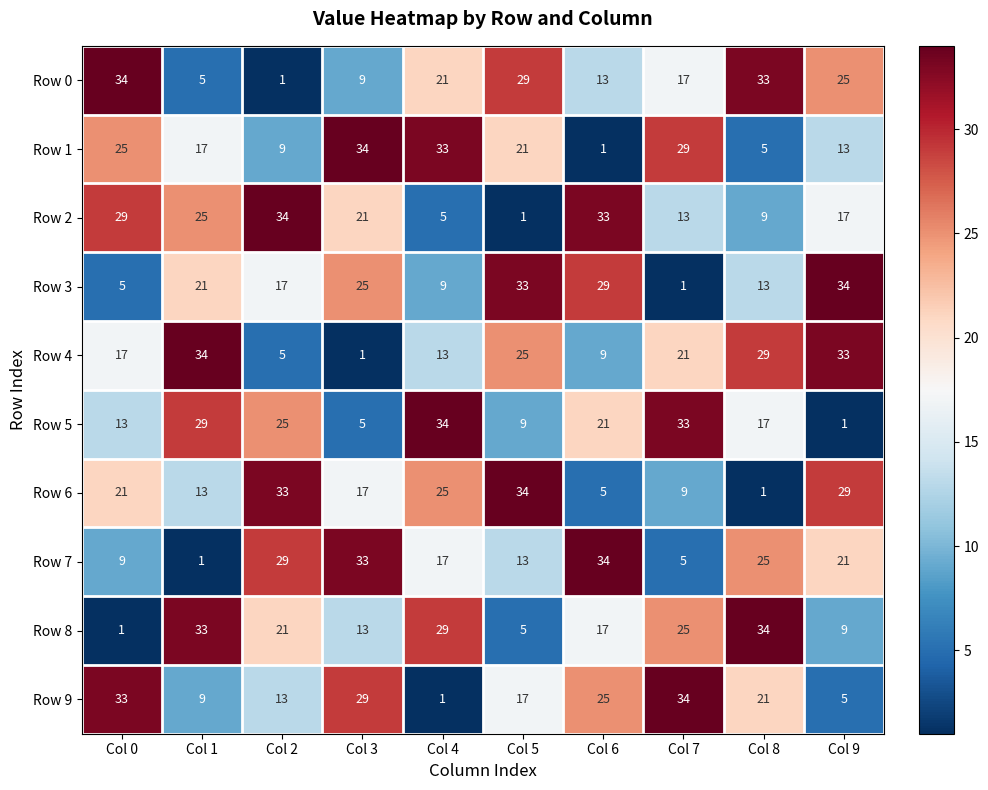

What is the difference between the highest and lowest values at Col 1?

33